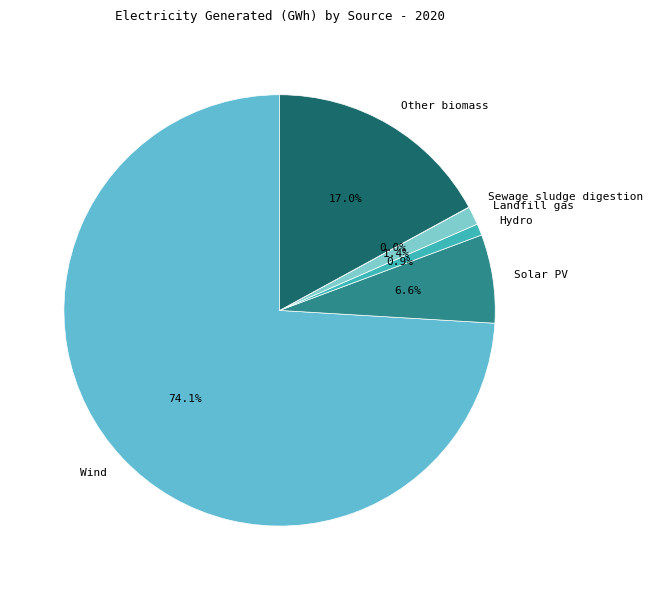

How much of the chart is everything except Landfill gas?

98.6%